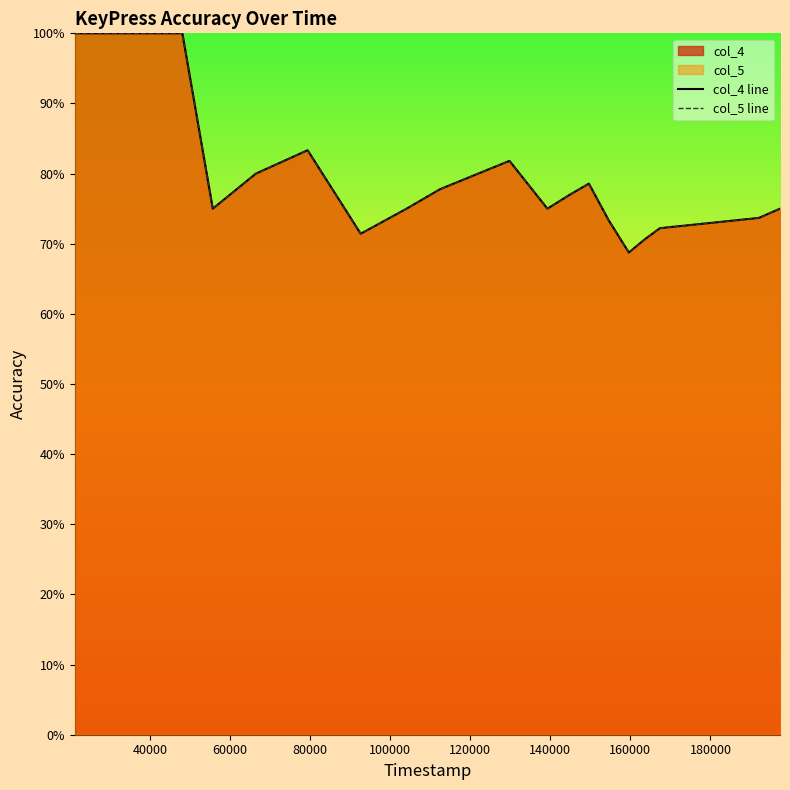

True or false: col_5 line and col_4 line intersect in this chart.

False